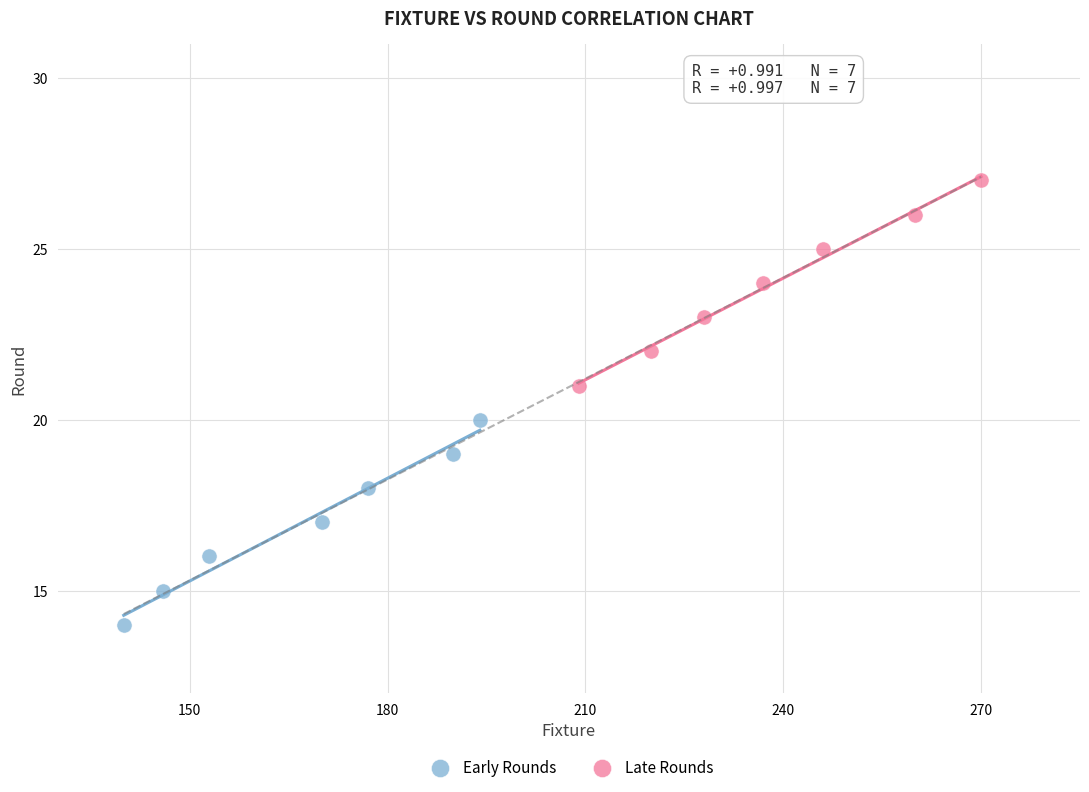

Which series contains the highest Y value?

Late Rounds